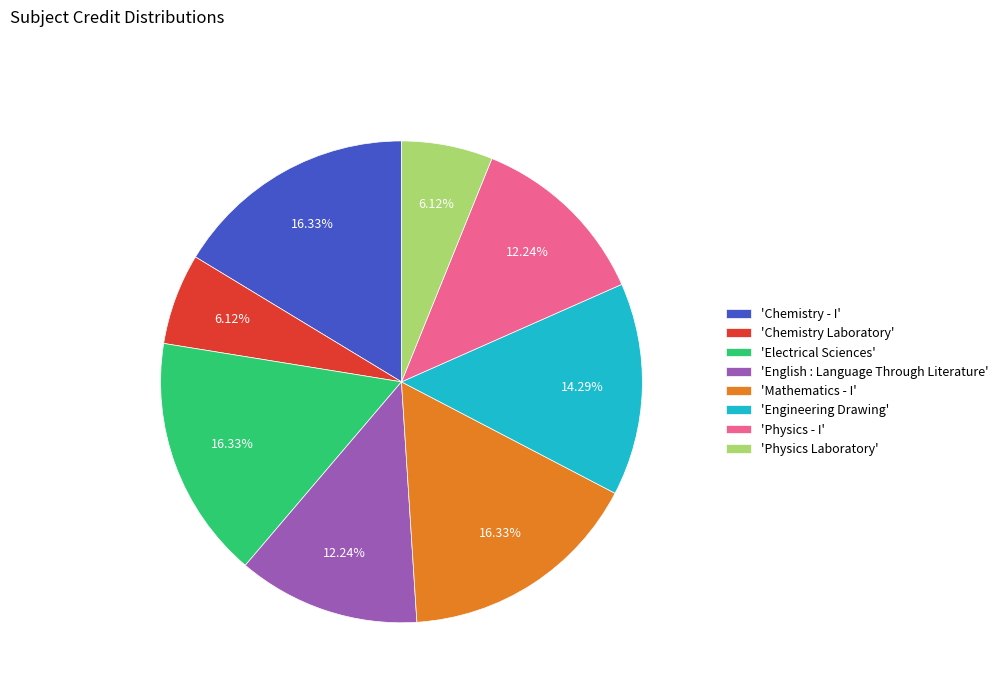

Between 'Engineering Drawing' and 'Physics Laboratory', which is larger?

'Engineering Drawing'